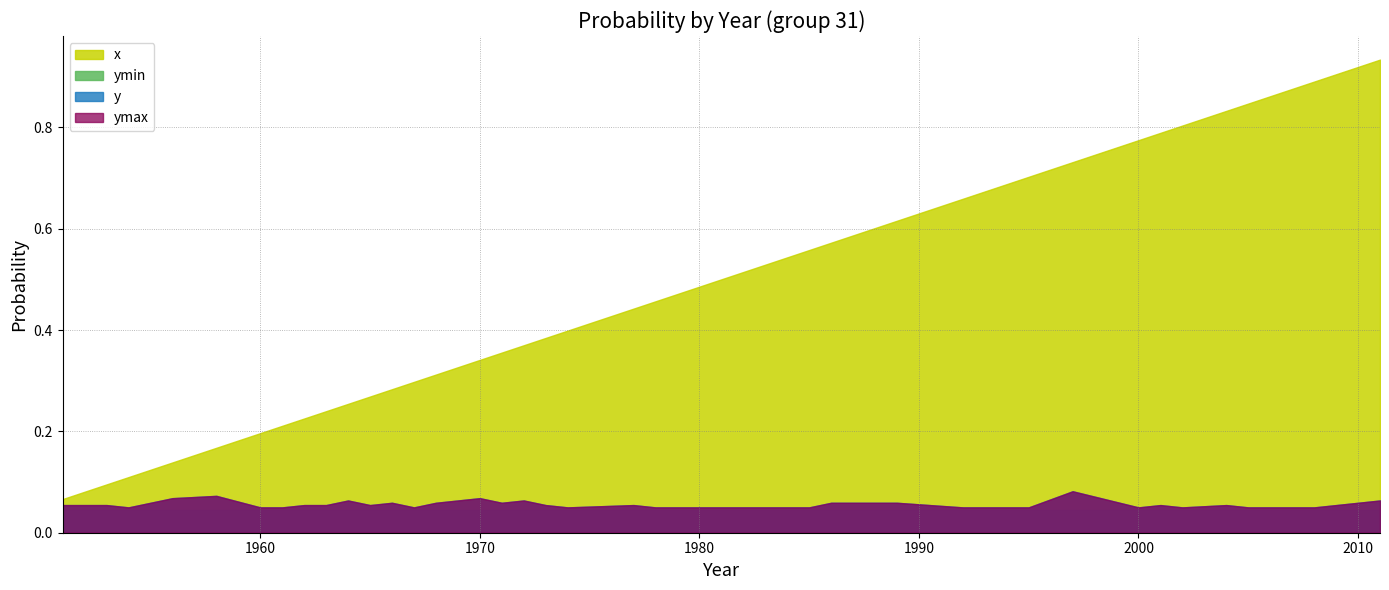

Reading right to left, transcribe all the data shown in this chart.

y: 2011=0.1	2008=0.1	2007=0.1	2006=0.1	2005=0.1	2004=0.1	2002=0.1	2001=0.1	2000=0.1	1997=0.1	1995=0.1	1992=0.1	1989=0.1	1986=0.1	1985=0.1	1983=0.1	1981=0.1	1979=0.1	1978=0.1	1977=0.1	1974=0.1	1973=0.1	1972=0.1	1971=0.1	1970=0.1	1968=0.1	1967=0.1	1966=0.1	1965=0.1	1964=0.1	1963=0.1	1962=0.1	1961=0.1	1960=0.1	1958=0.1	1956=0.1	1955=0.1	1954=0.1	1953=0.1	1951=0.1
ymin: 2011=0.0	2008=0.0	2007=0.0	2006=0.0	2005=0.0	2004=0.0	2002=0.0	2001=0.0	2000=0.0	1997=0.0	1995=0.0	1992=0.0	1989=0.0	1986=0.0	1985=0.0	1983=0.0	1981=0.0	1979=0.0	1978=0.0	1977=0.0	1974=0.0	1973=0.0	1972=0.0	1971=0.0	1970=0.0	1968=0.0	1967=0.0	1966=0.0	1965=0.0	1964=0.0	1963=0.0	1962=0.0	1961=0.0	1960=0.0	1958=0.0	1956=0.0	1955=0.0	1954=0.0	1953=0.0	1951=0.0
ymax: 2011=0.1	2008=0.1	2007=0.1	2006=0.1	2005=0.1	2004=0.1	2002=0.1	2001=0.1	2000=0.1	1997=0.1	1995=0.1	1992=0.1	1989=0.1	1986=0.1	1985=0.1	1983=0.1	1981=0.1	1979=0.1	1978=0.1	1977=0.1	1974=0.1	1973=0.1	1972=0.1	1971=0.1	1970=0.1	1968=0.1	1967=0.1	1966=0.1	1965=0.1	1964=0.1	1963=0.1	1962=0.1	1961=0.1	1960=0.1	1958=0.1	1956=0.1	1955=0.1	1954=0.1	1953=0.1	1951=0.1
x: 2011=0.9	2008=0.9	2007=0.9	2006=0.9	2005=0.8	2004=0.8	2002=0.8	2001=0.8	2000=0.8	1997=0.7	1995=0.7	1992=0.7	1989=0.6	1986=0.6	1985=0.6	1983=0.5	1981=0.5	1979=0.5	1978=0.5	1977=0.4	1974=0.4	1973=0.4	1972=0.4	1971=0.4	1970=0.3	1968=0.3	1967=0.3	1966=0.3	1965=0.3	1964=0.3	1963=0.2	1962=0.2	1961=0.2	1960=0.2	1958=0.2	1956=0.1	1955=0.1	1954=0.1	1953=0.1	1951=0.1